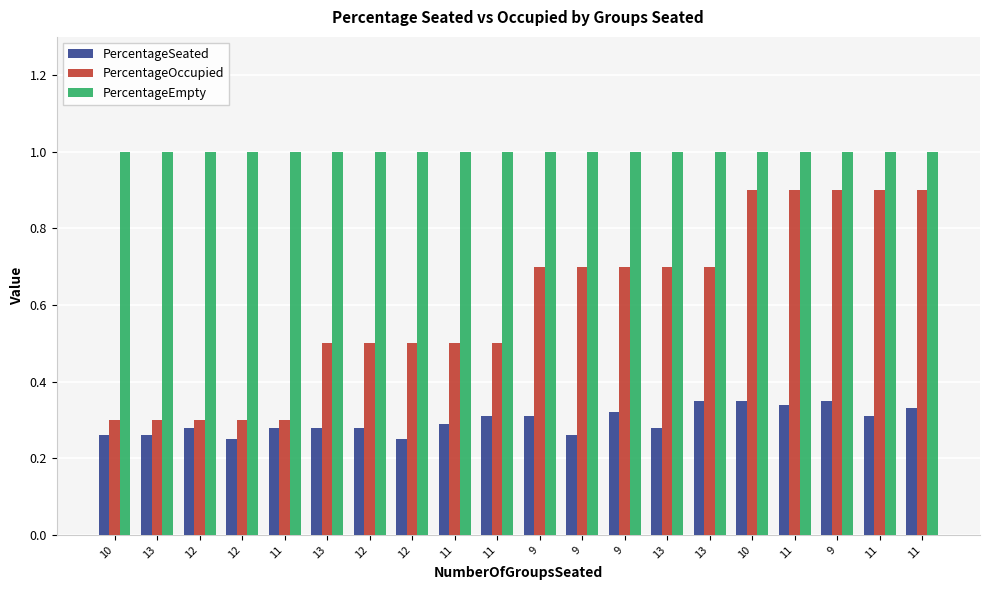

Does the chart contain stacked bars?

No